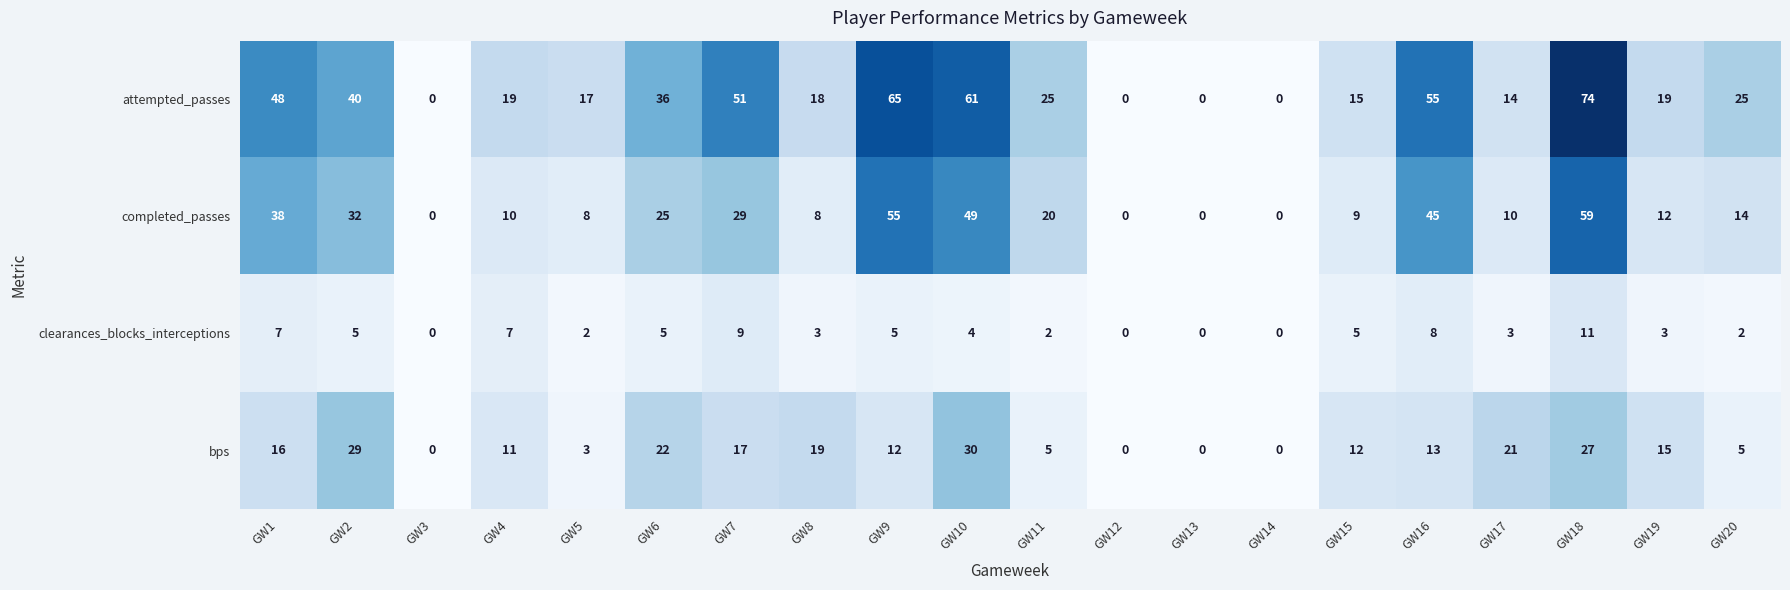

At which category is the sum across all series the highest?

GW18